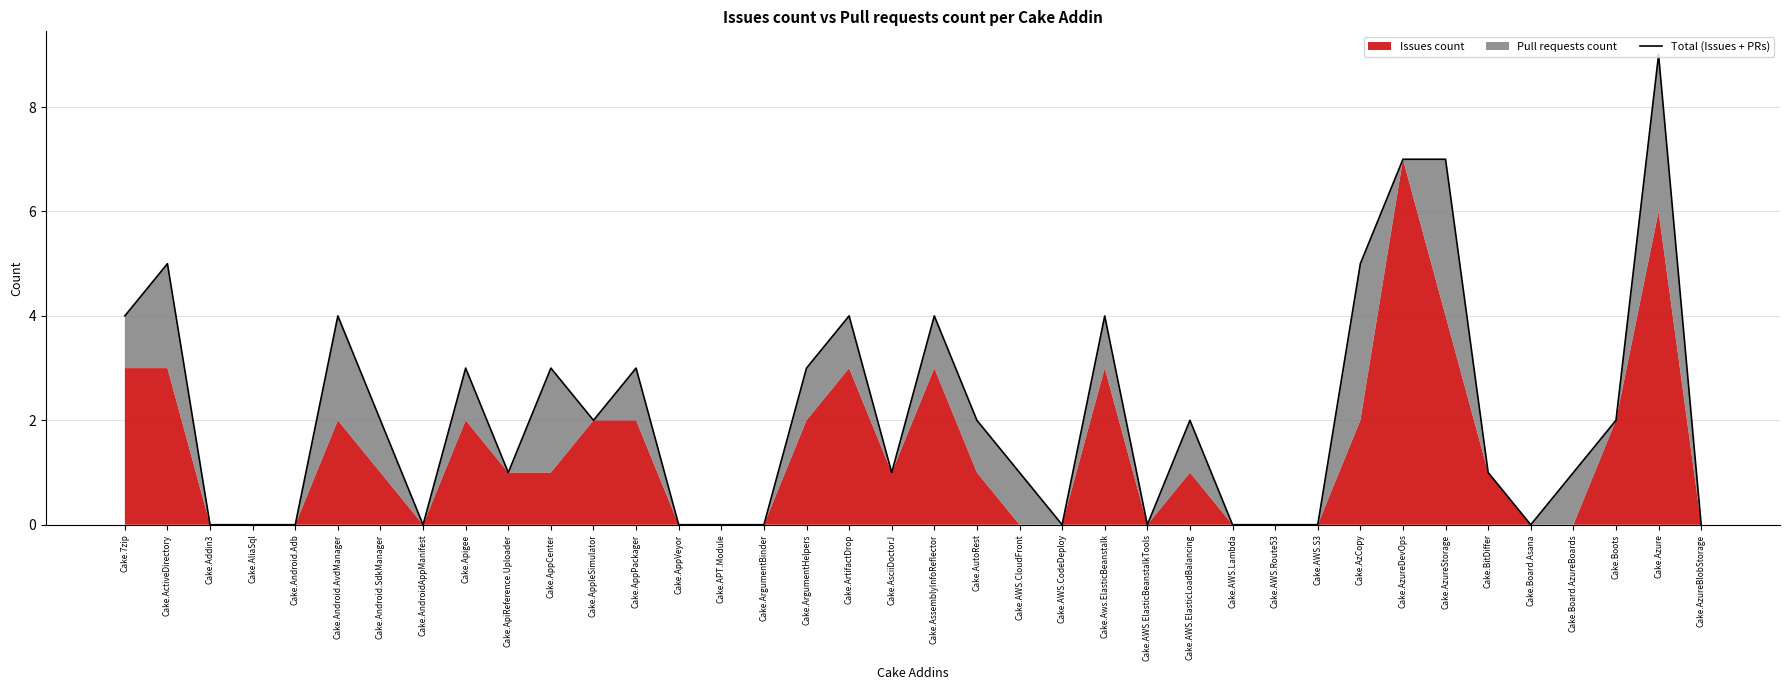

What is the sum of all values?

80